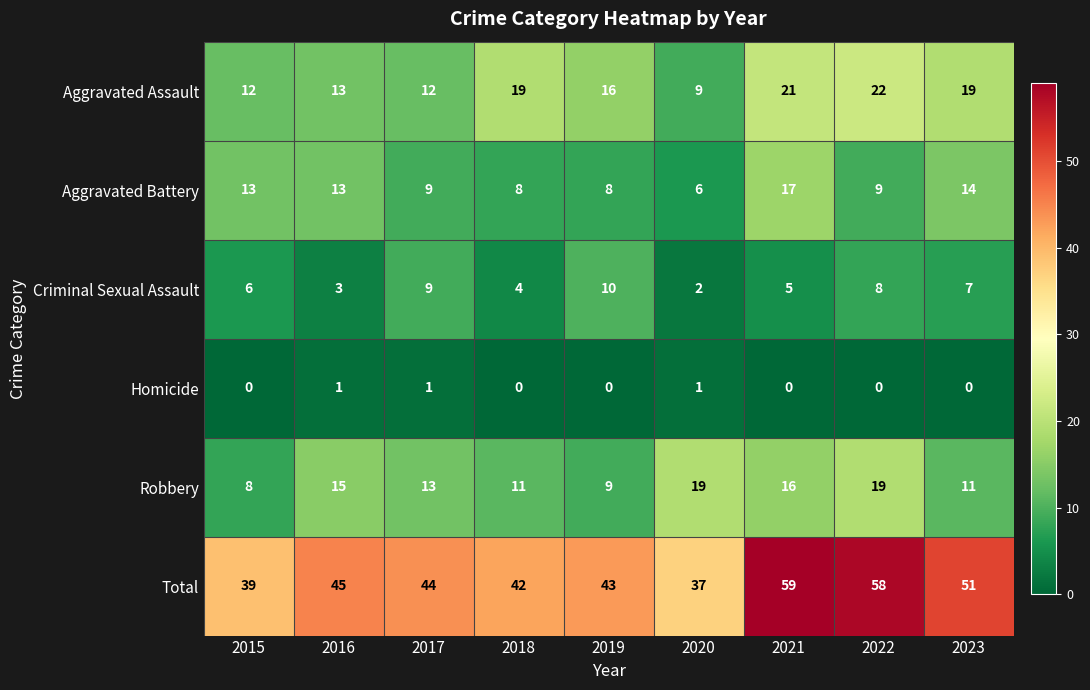

What is the difference between the highest and lowest values at 2023?

51